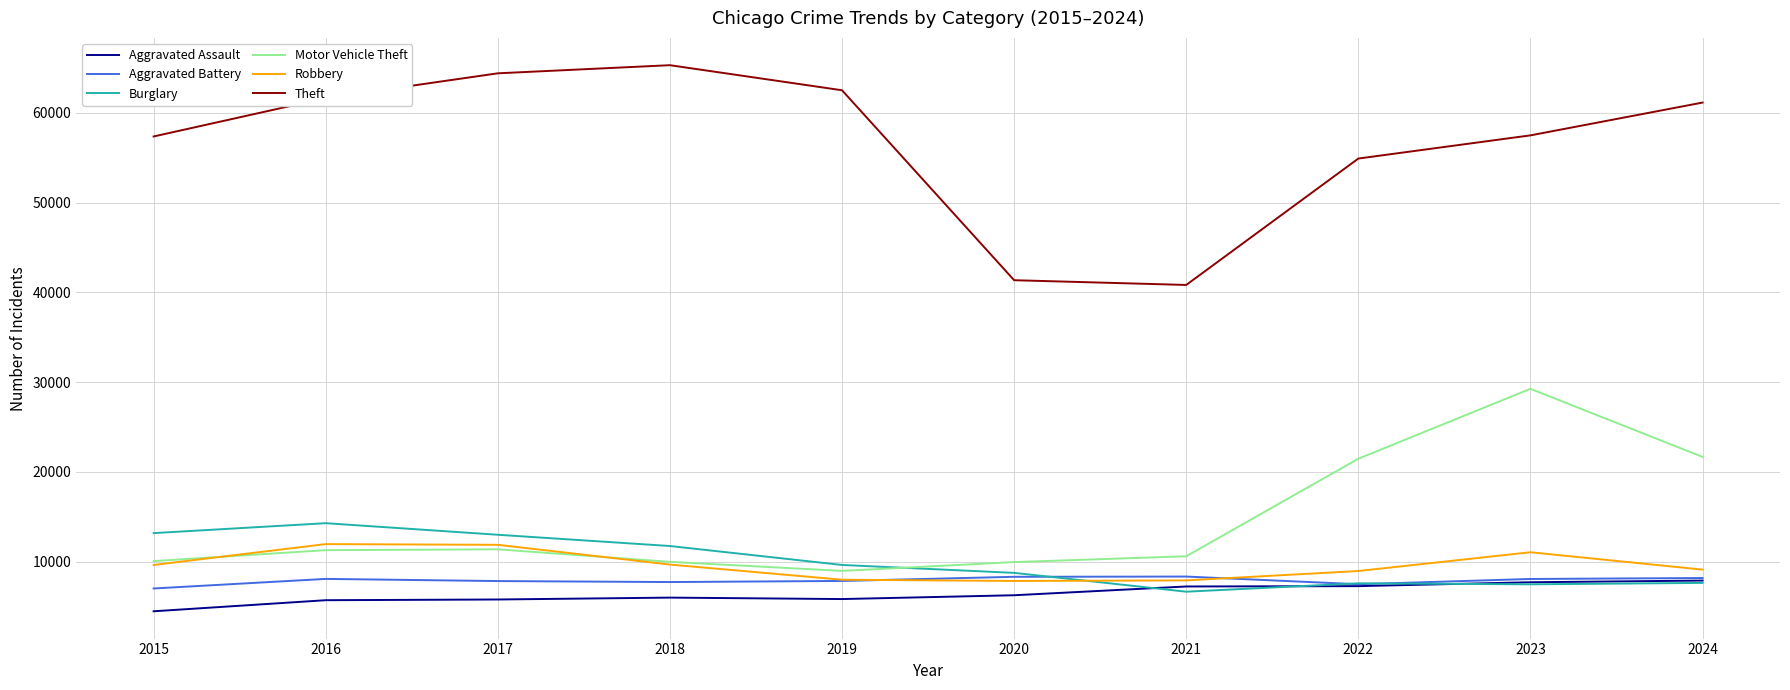

What is the spread (max minus min) of values at 2018?

59288